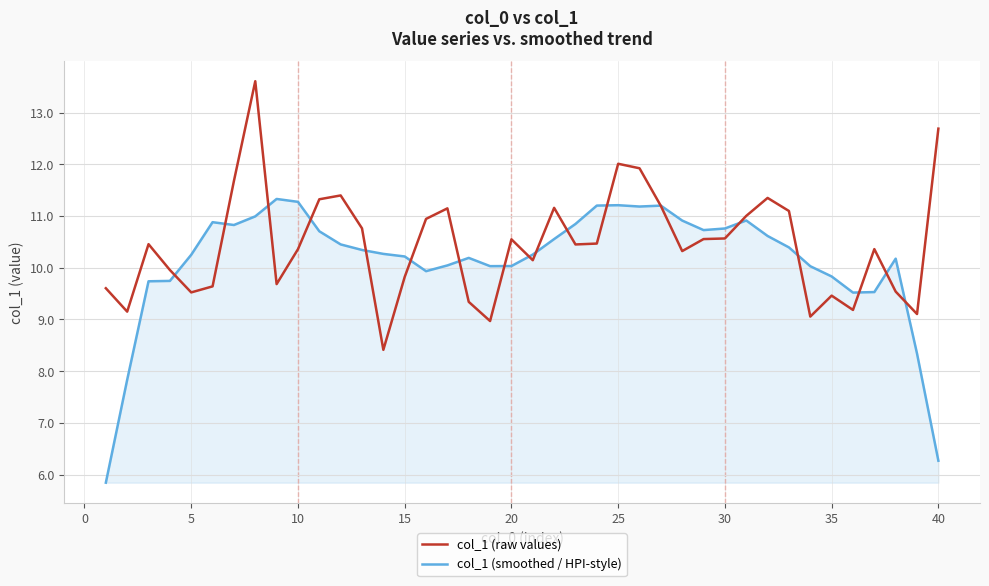

List the series in order of their peak value, lowest first.

col_1 (smoothed / HPI-style), col_1 (raw values)